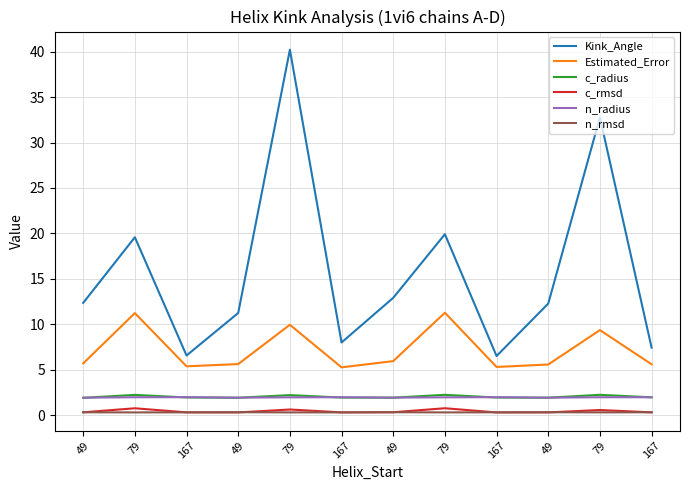

How many lines are shown in the chart?

6